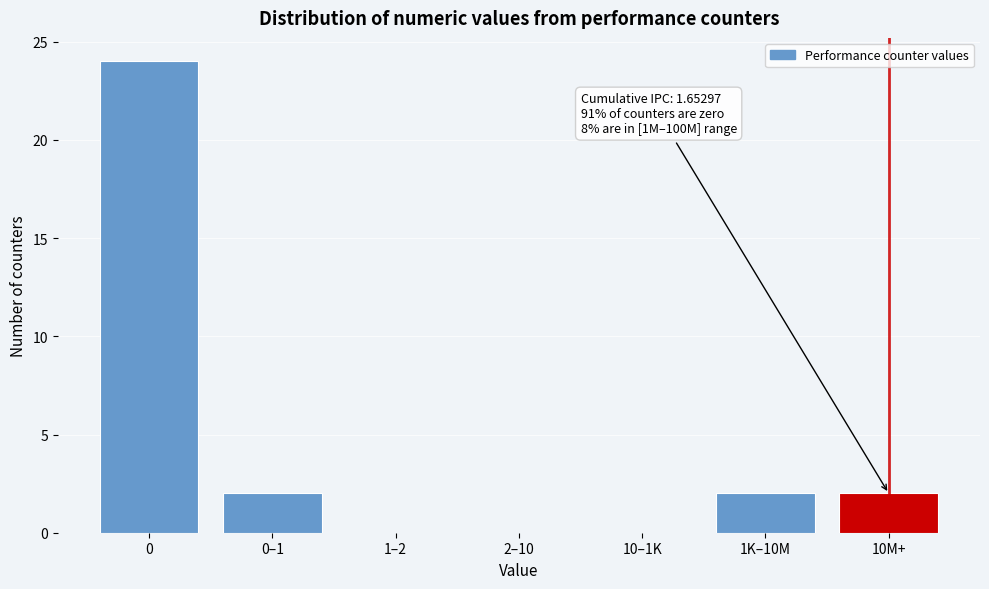

Reading left to right, transcribe all the data shown in this chart.

0=24	0–1=2	1–2=0	2–10=0	10–1K=0	1K–10M=2	10M+=2